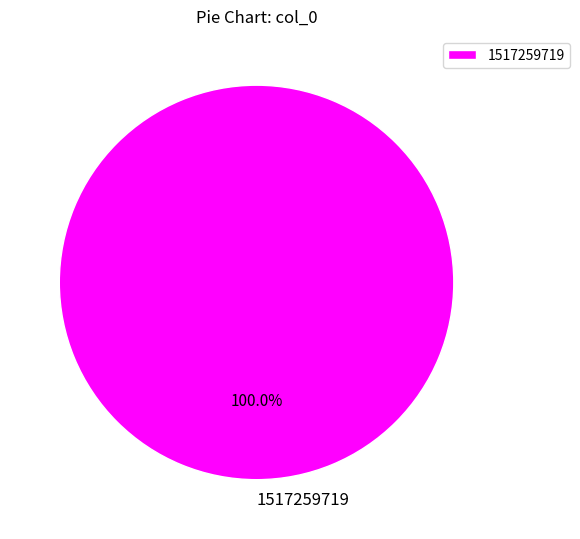

Which category accounts for the majority?

1517259719